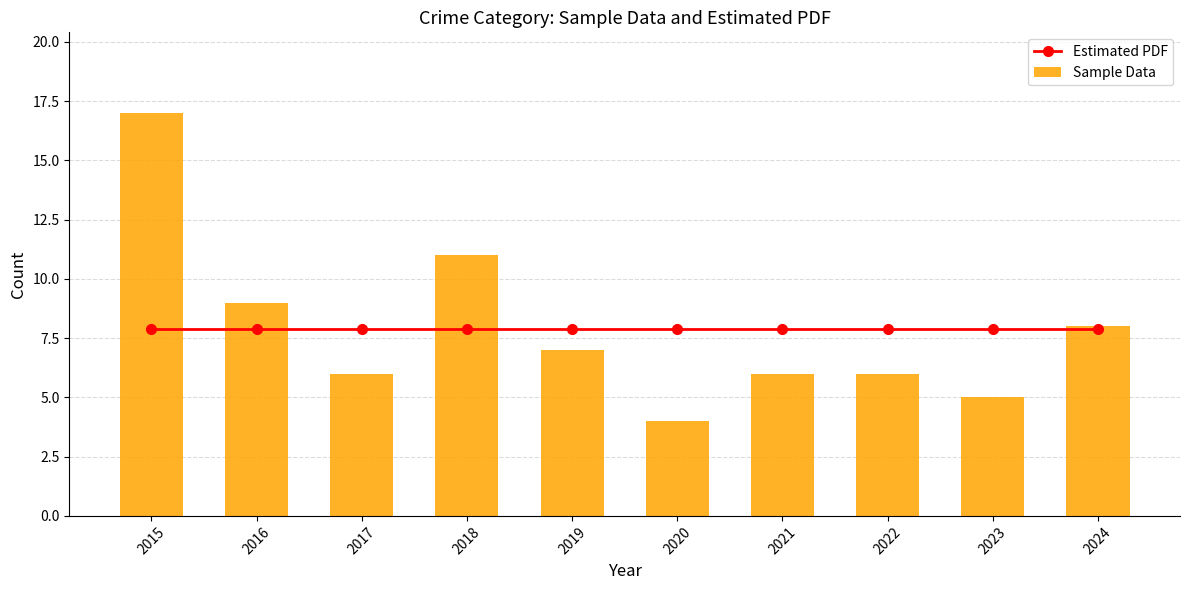

Reading left to right, transcribe all the data shown in this chart.

Estimated PDF: 2015=7.9	2016=7.9	2017=7.9	2018=7.9	2019=7.9	2020=7.9	2021=7.9	2022=7.9	2023=7.9	2024=7.9
Sample Data: 2015=17.0	2016=9.0	2017=6.0	2018=11.0	2019=7.0	2020=4.0	2021=6.0	2022=6.0	2023=5.0	2024=8.0